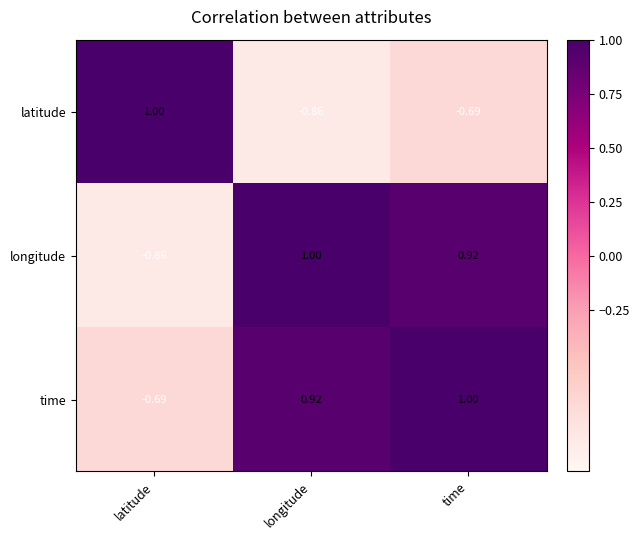

Which category has the lowest value in the time series?

latitude